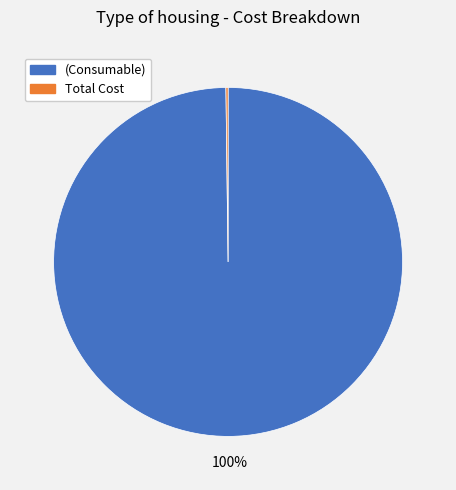

Does (Consumable) represent more than half of the total?

Yes